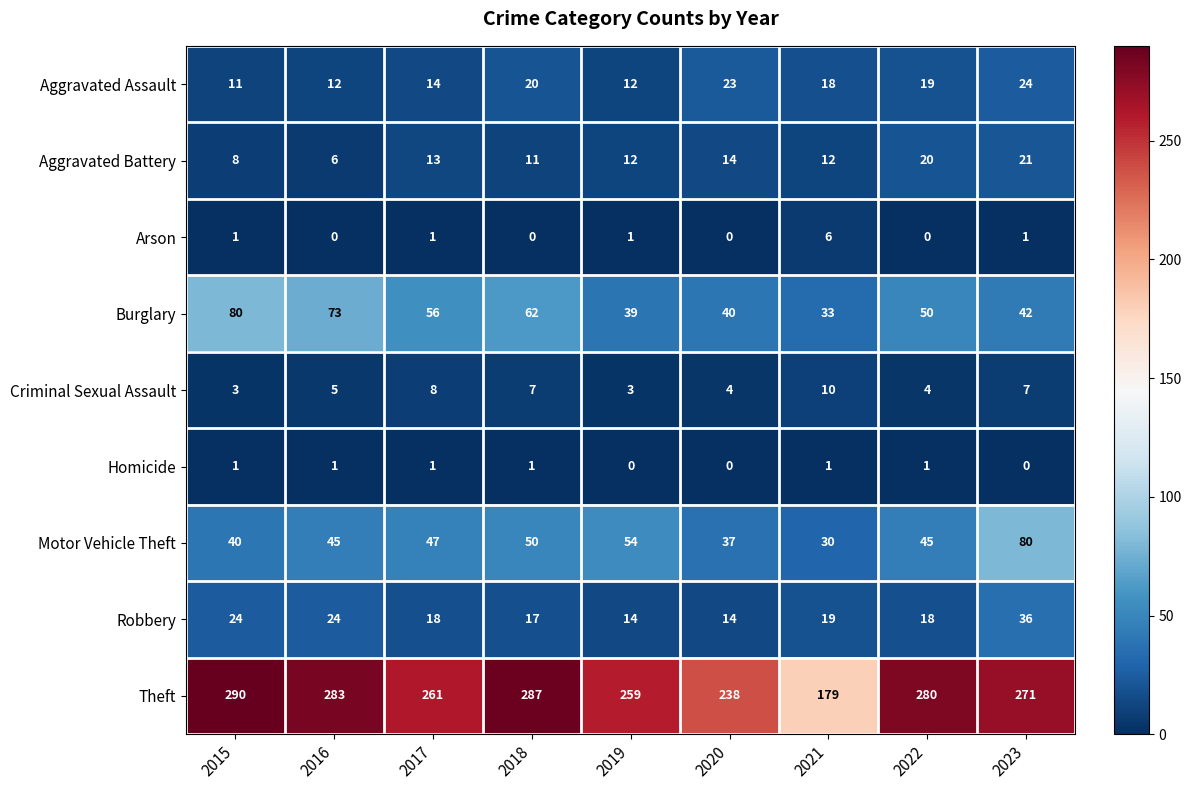

At which category is the sum across all series the highest?

2023